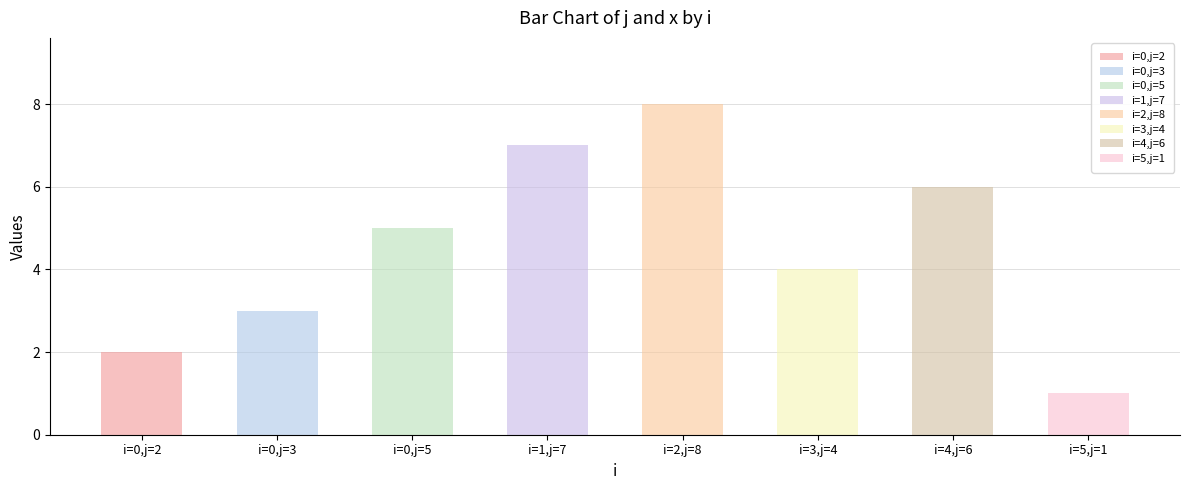

Reading left to right, extract all data points from this chart.

j: 2	3	5	7	8	4	6	1
x: 1	1	1	1	1	1	1	1